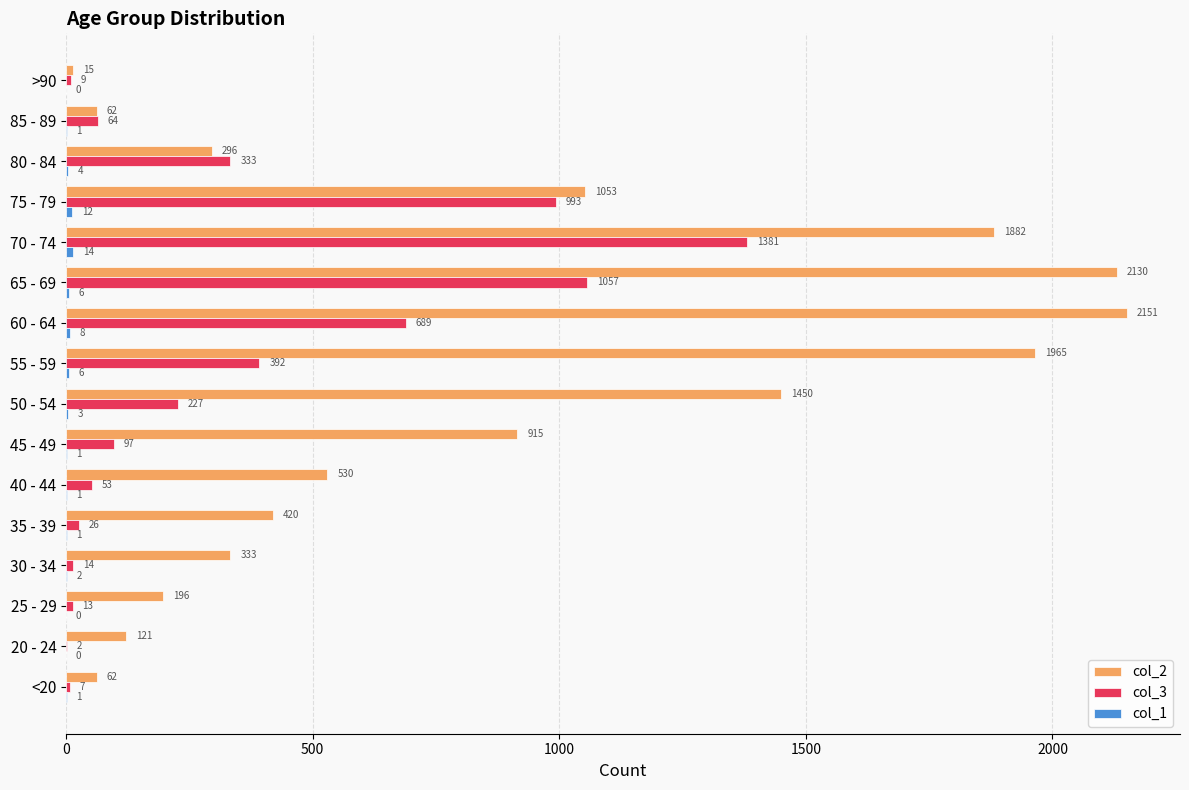

What is the maximum value shown in the chart?

2151